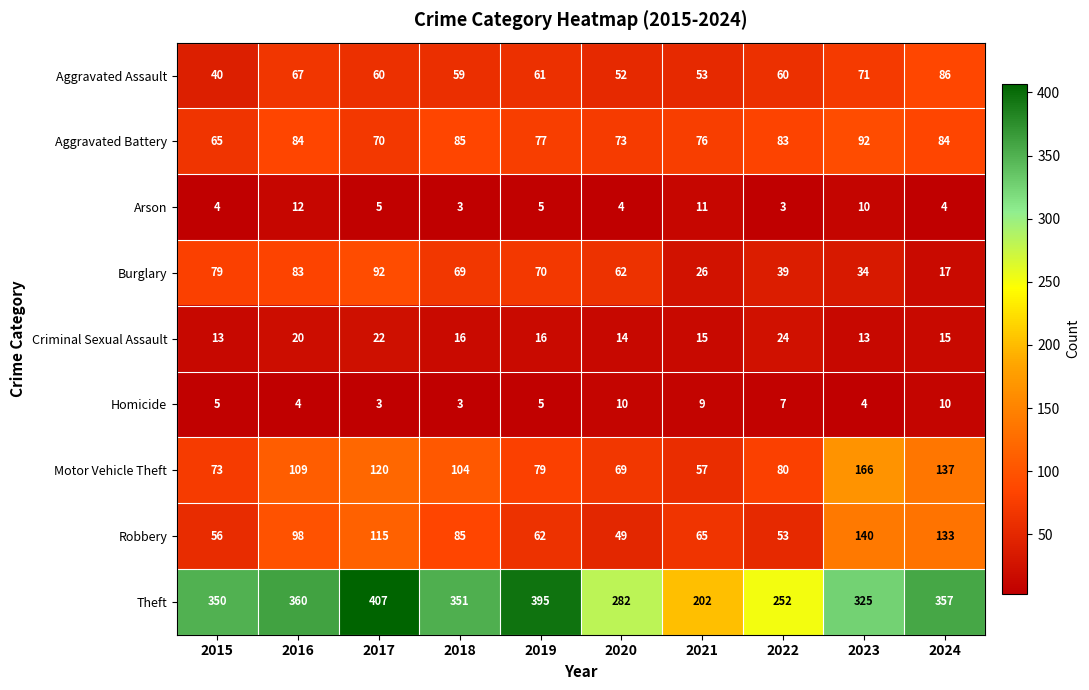

What is the sum of all Arson values?

61